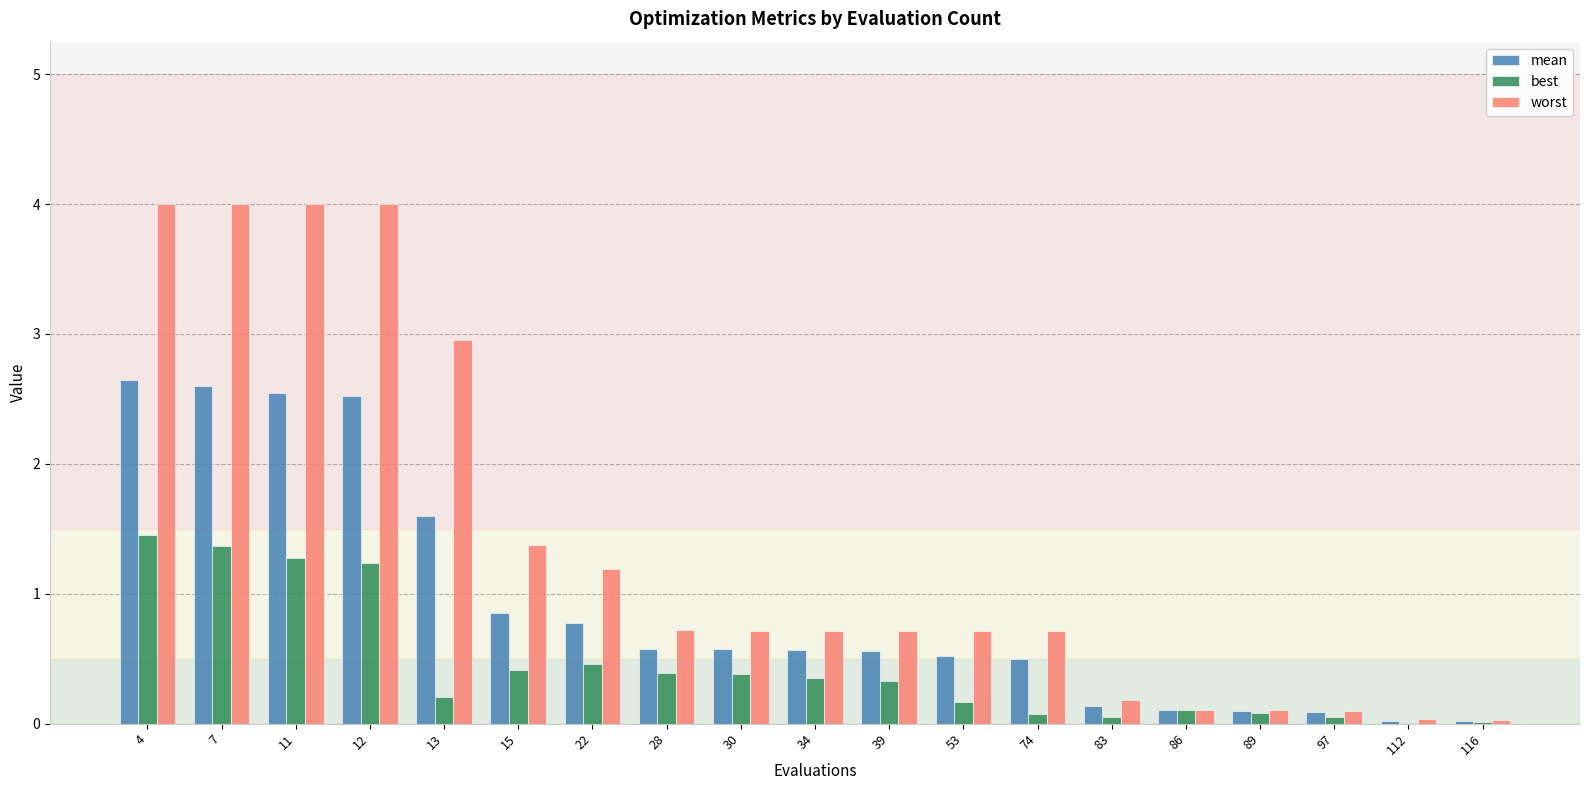

True or false: mean has a value of 2.6 at 7.

True